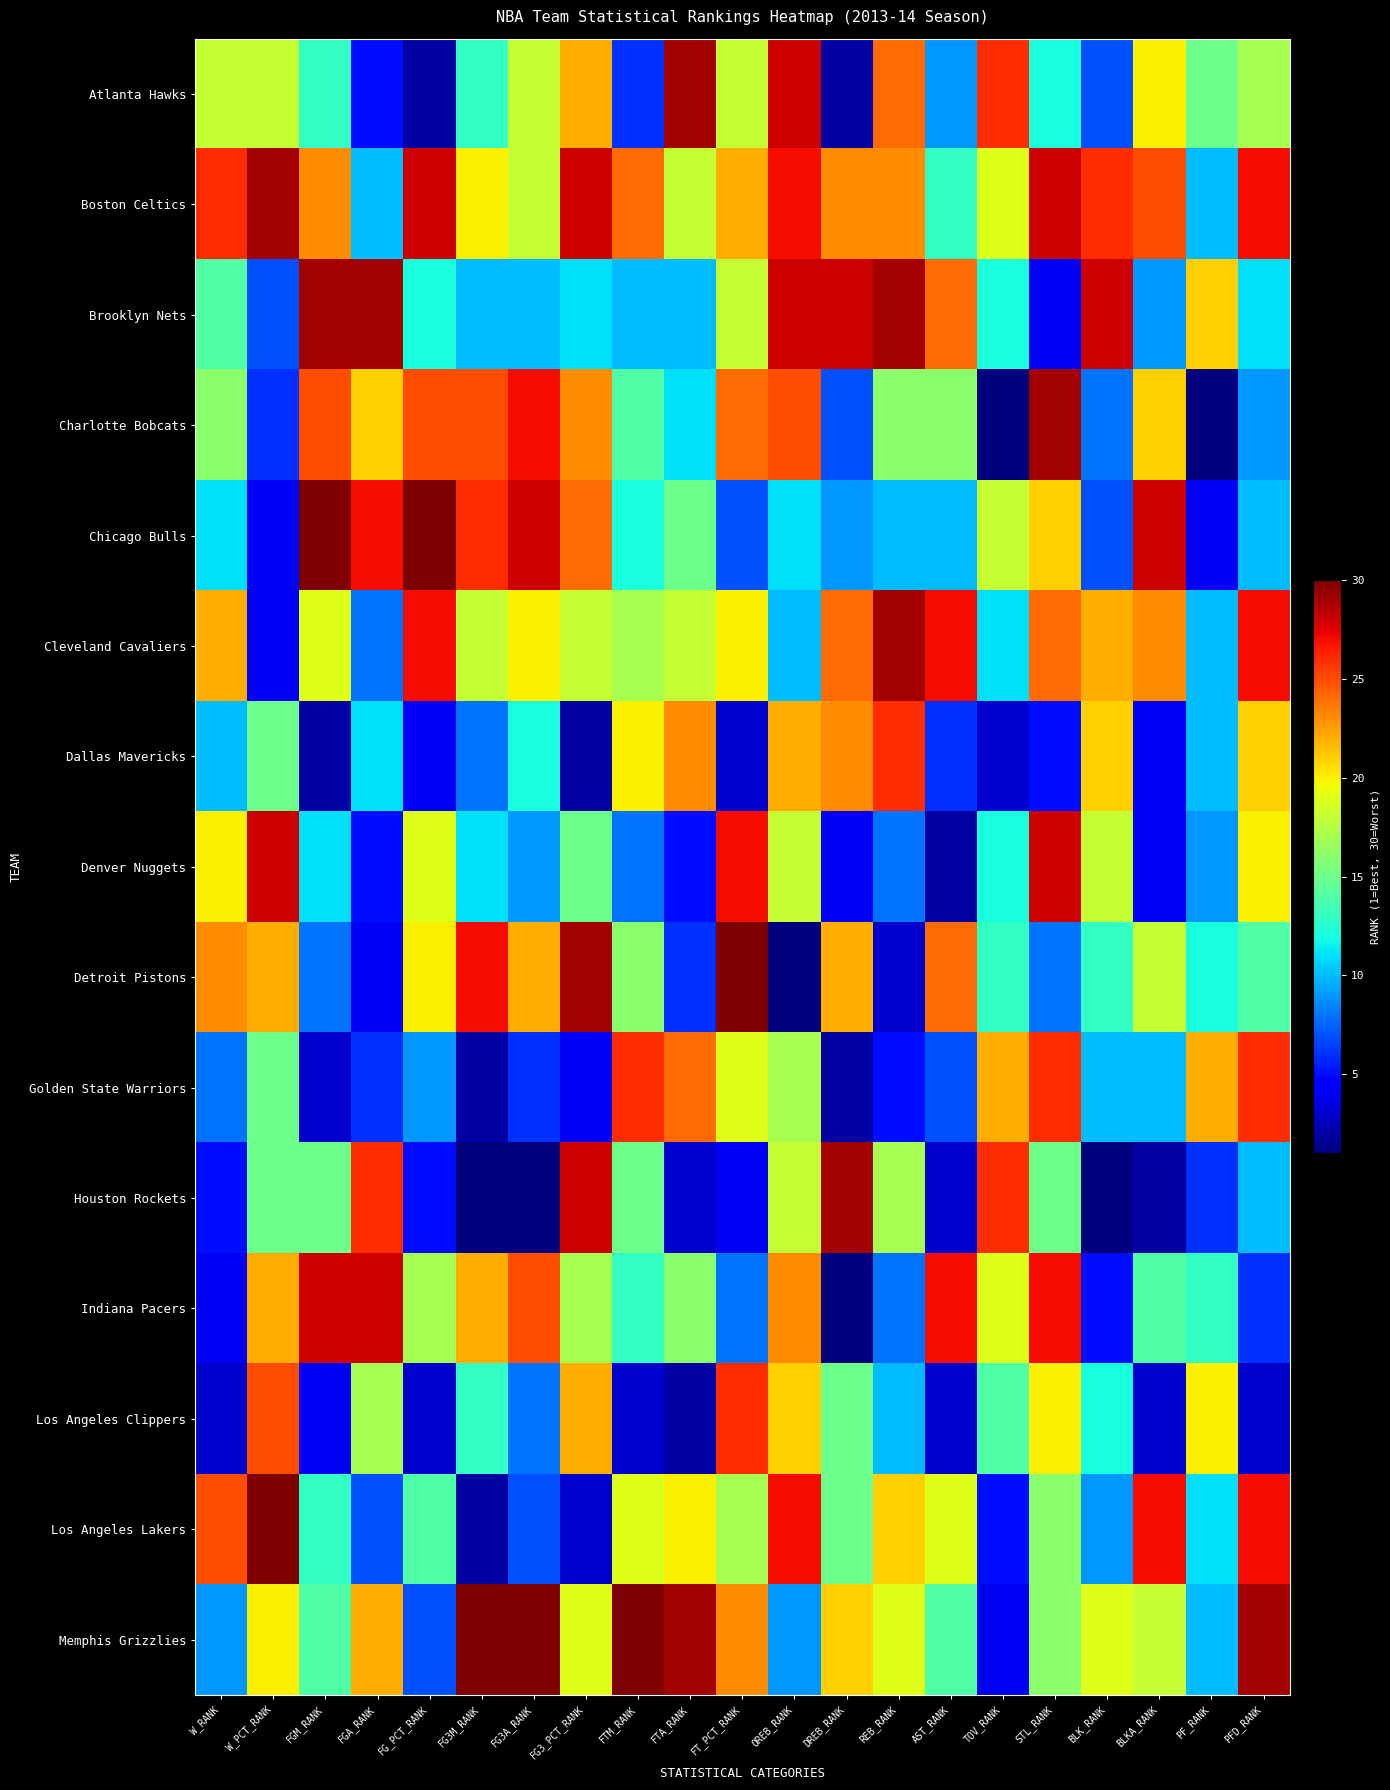

How many categories are shown in the chart?

21